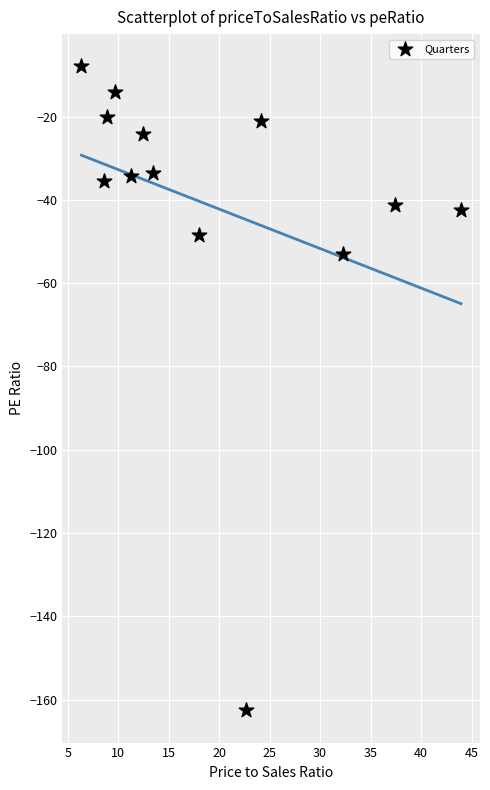

What is the range of Y values (max minus min)?

154.7